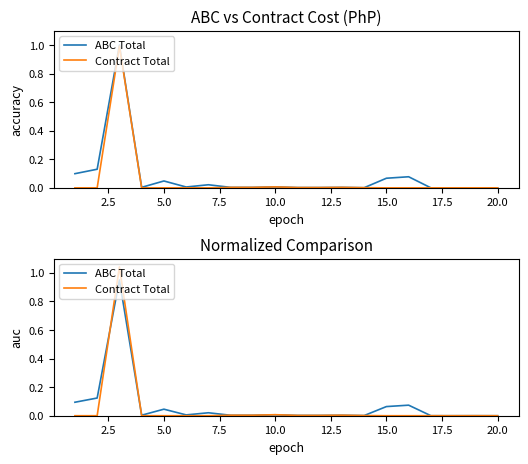

Rank the series at 12.5 from highest to lowest value.

ABC Total, Contract Total